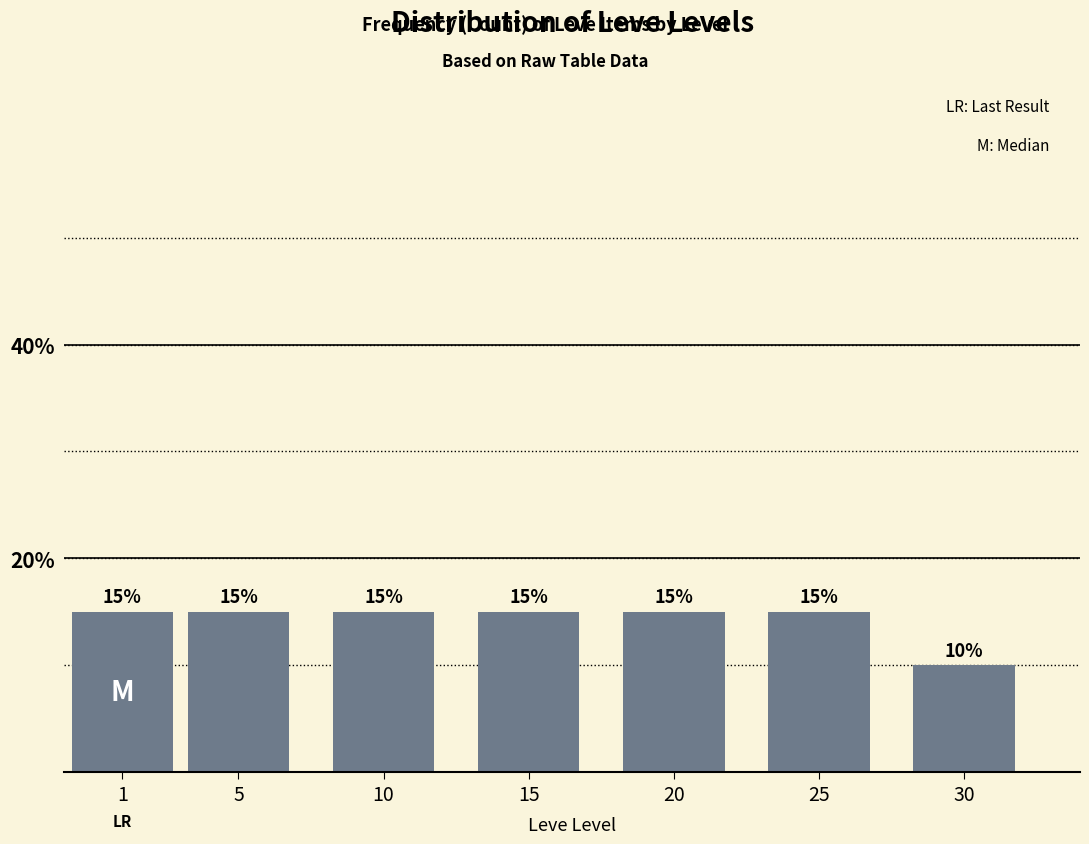

Reading left to right, list all the values displayed in this chart.

15	15	15	15	15	15	10